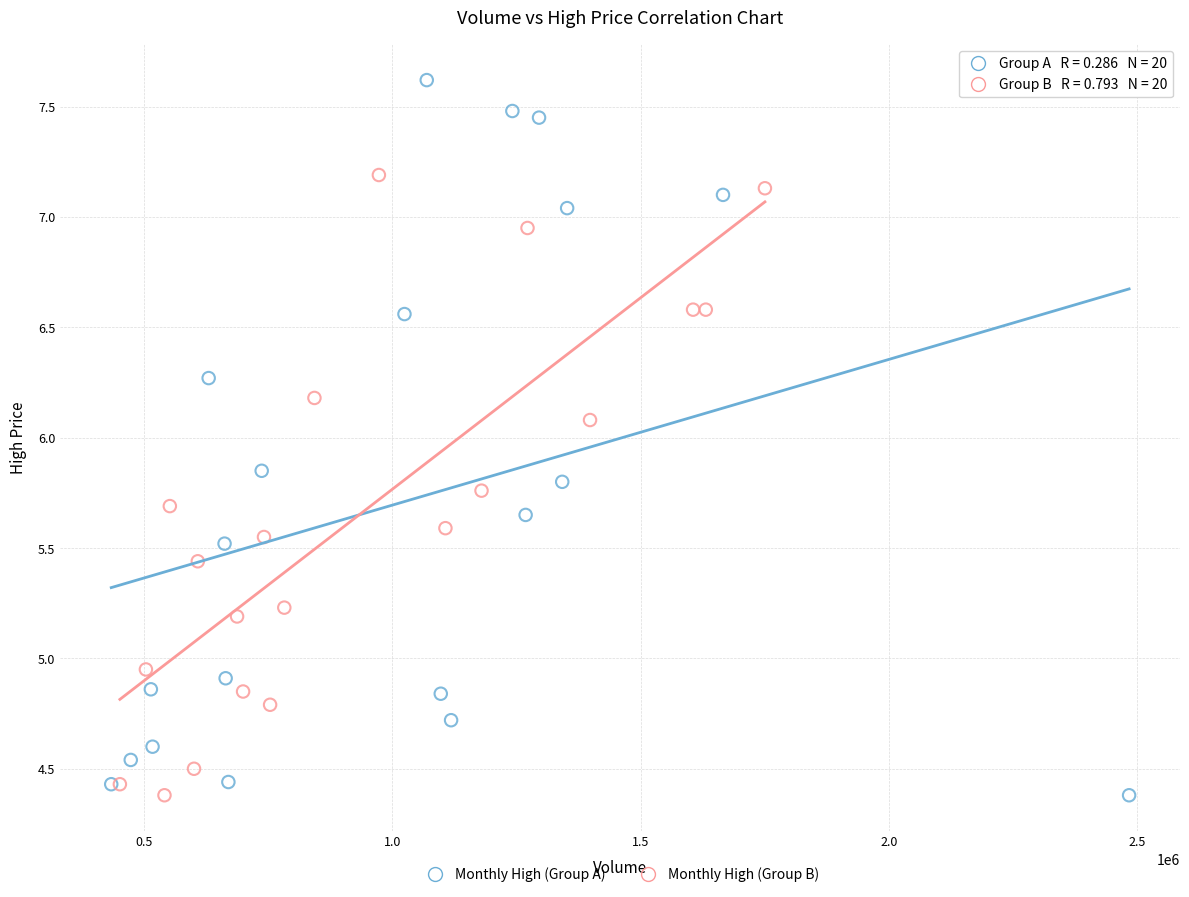

Which series contains the highest Y value?

Monthly High (Group A)